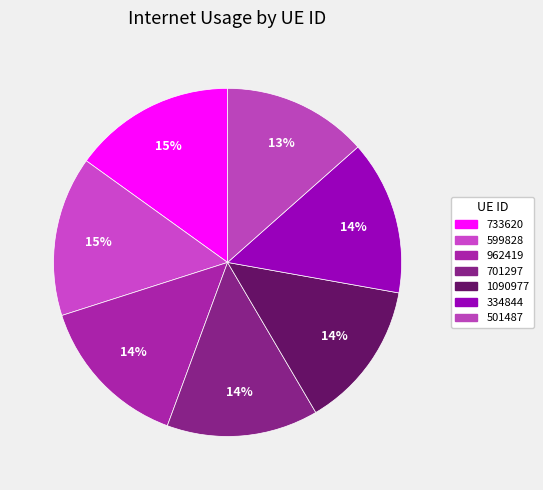

To the nearest percent, what is the combined percentage of 962419 and 599828?

29%